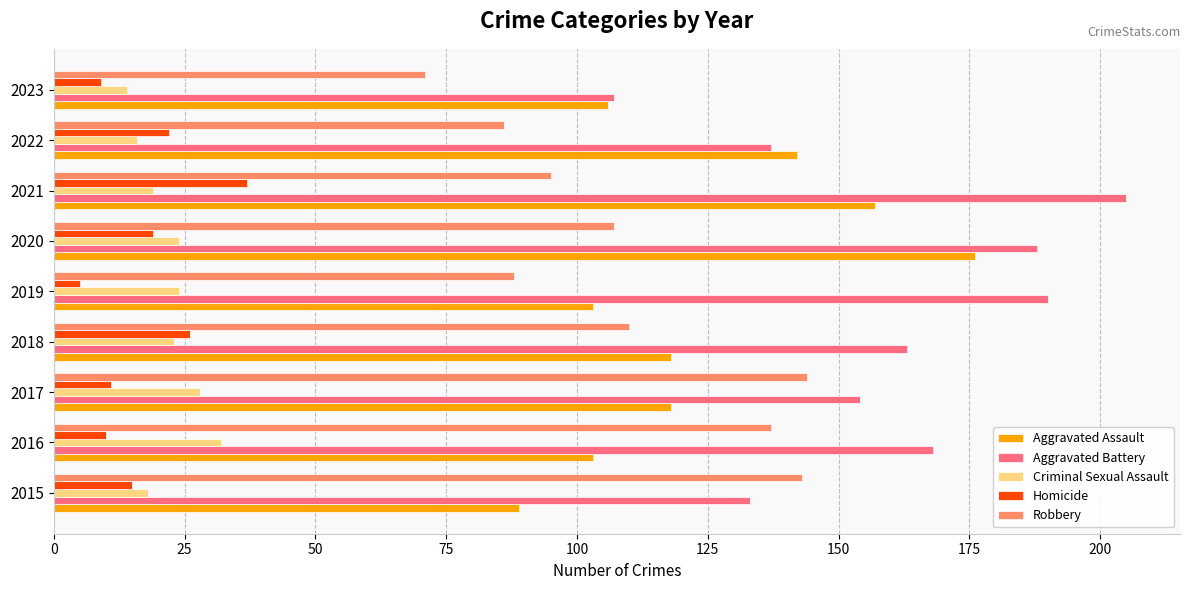

At which category does the chart reach its minimum across all series?

2019